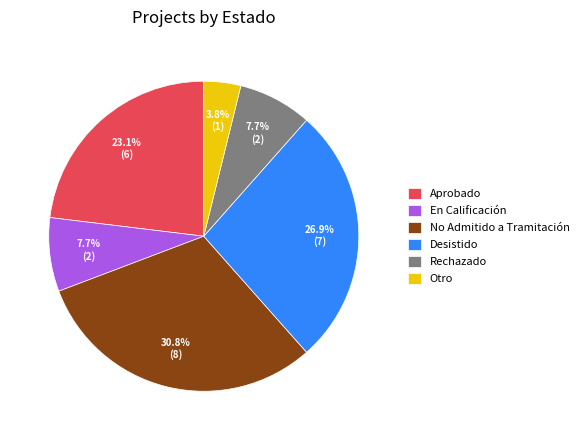

Does any single category account for the majority?

No